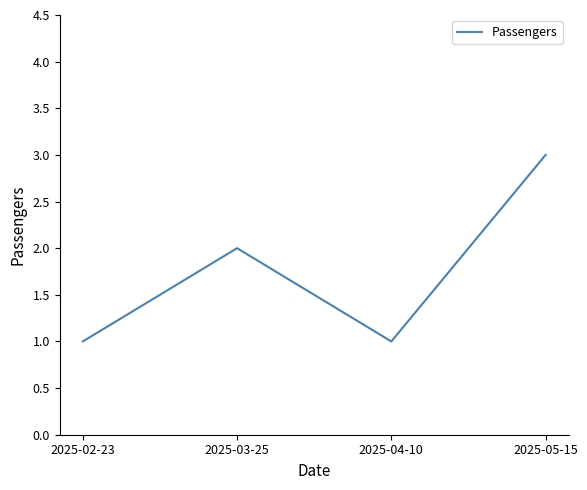

How many lines are shown in the chart?

1